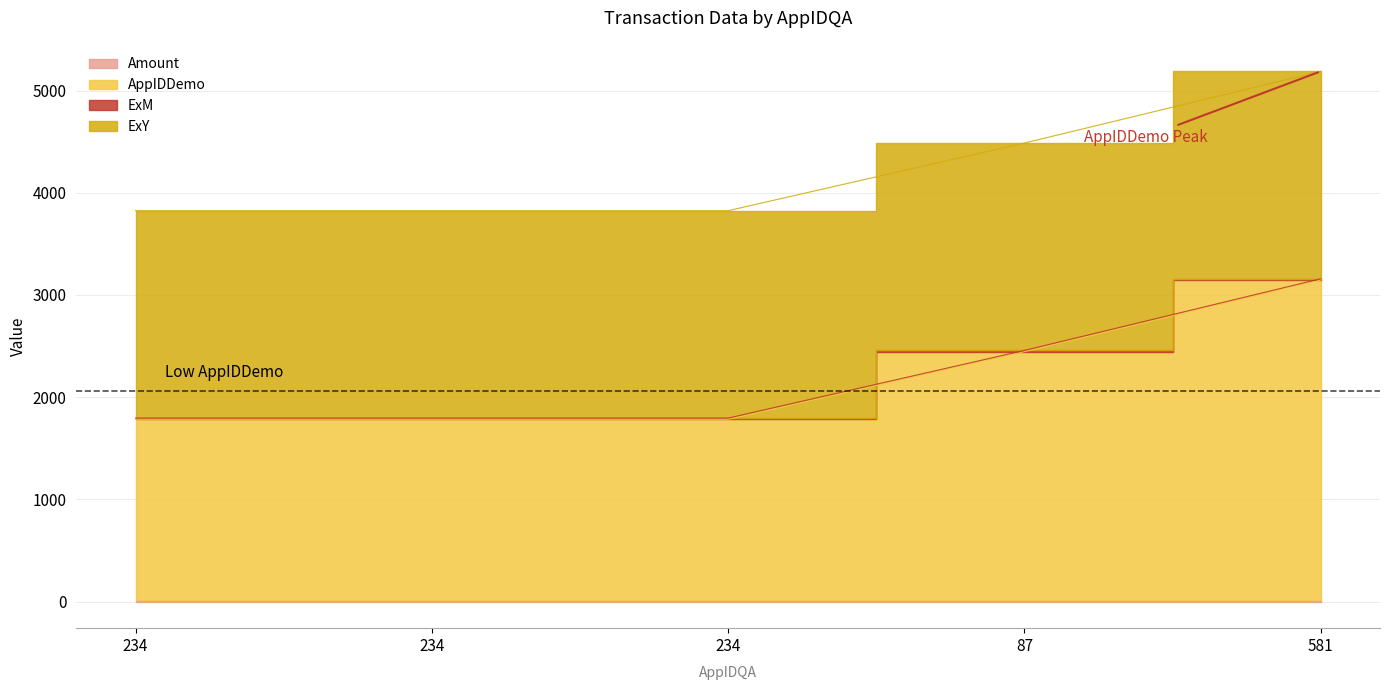

List the series in order of their peak value, lowest first.

Amount, ExM, ExY, AppIDDemo